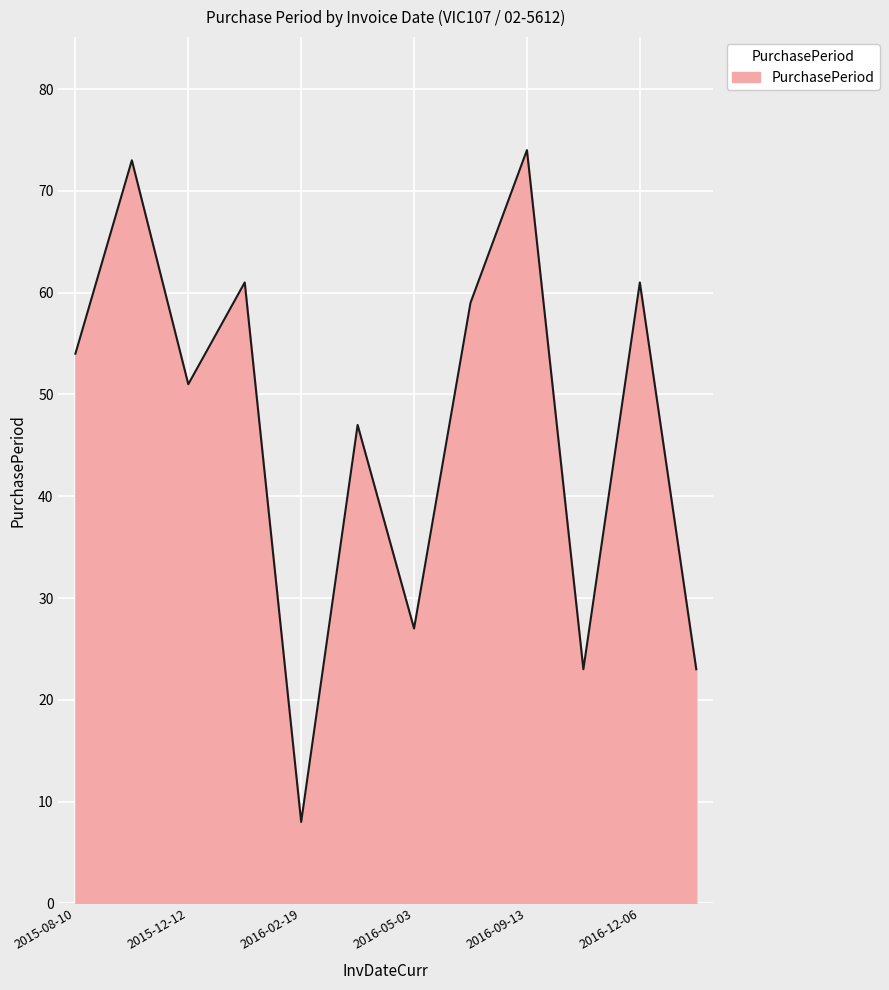

Reading left to right, transcribe all the data shown in this chart.

54	73	51	61	8	47	27	59	74	23	61	23